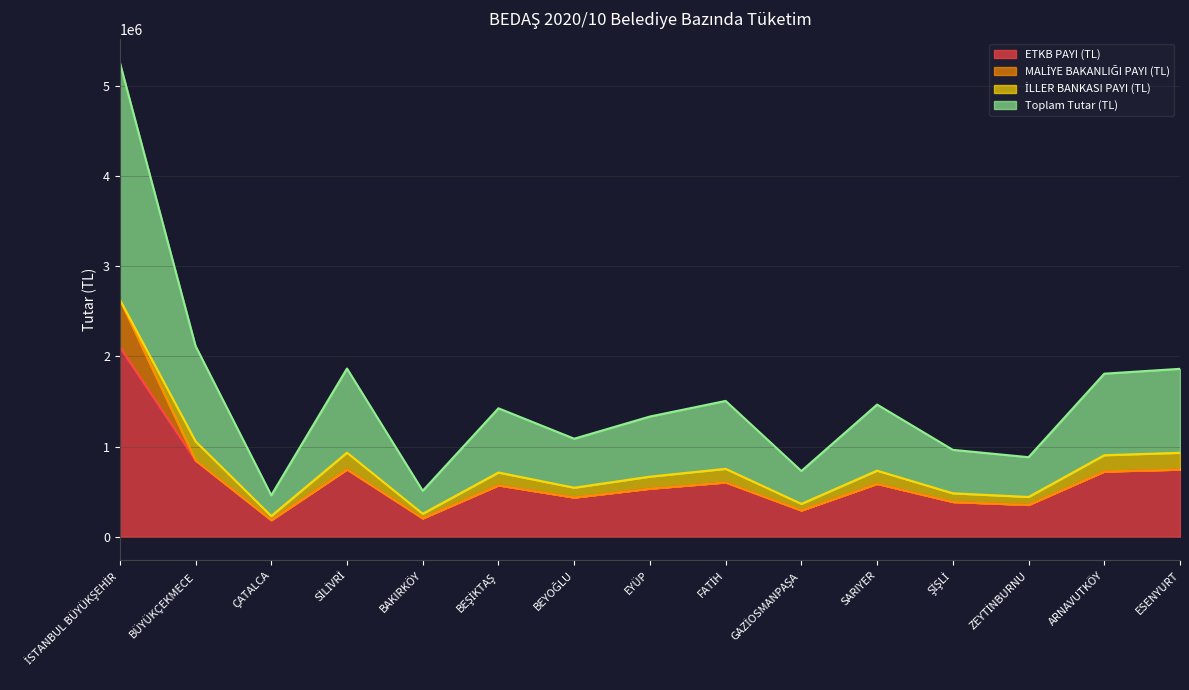

At which category does Toplam Tutar (TL) reach its first local peak?

SİLİVRİ